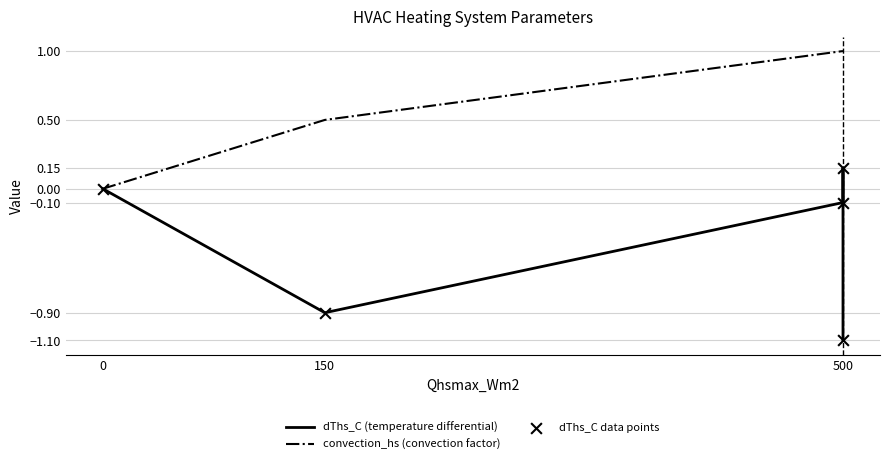

Which series contains the lowest Y value?

dThs_C (temperature differential)